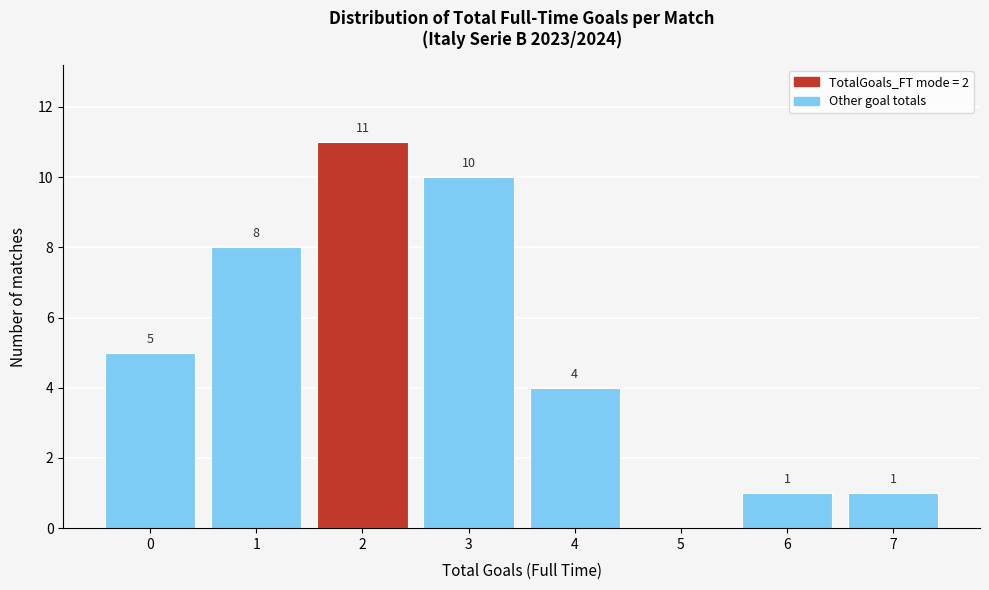

Reading right to left, what are all the values shown in this chart?

7=1	6=1	5=0	4=4	3=10	2=11	1=8	0=5